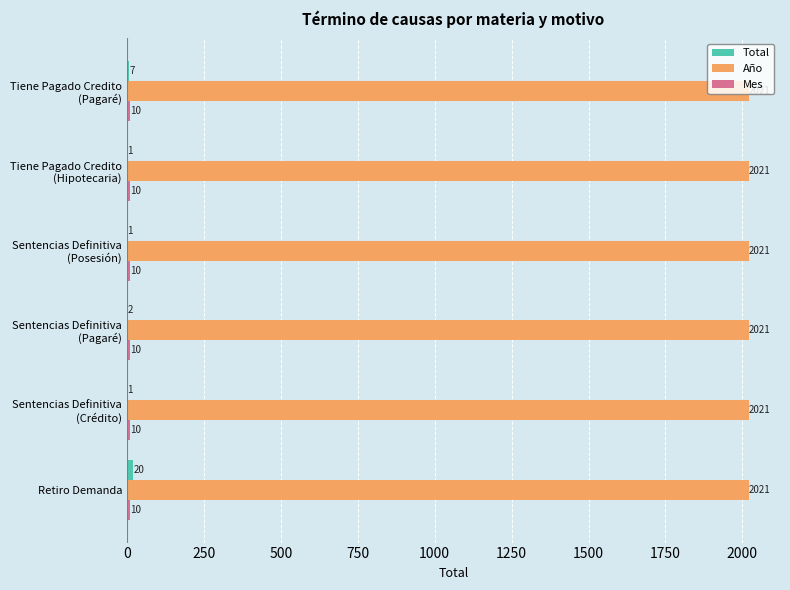

How many distinct data groups are displayed?

3